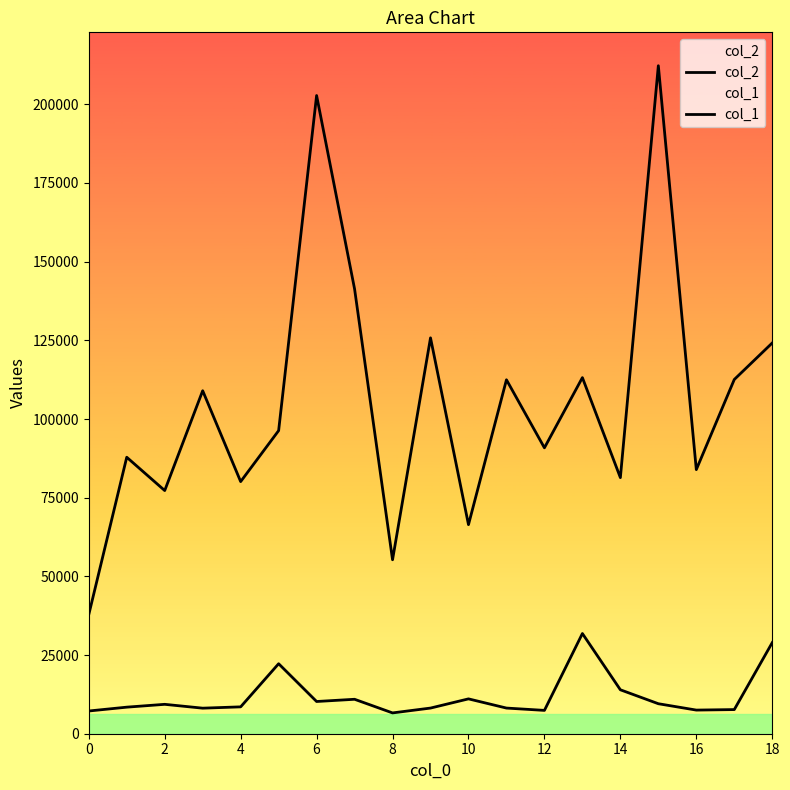

True or false: col_2 has more than 0 interior local peaks.

True